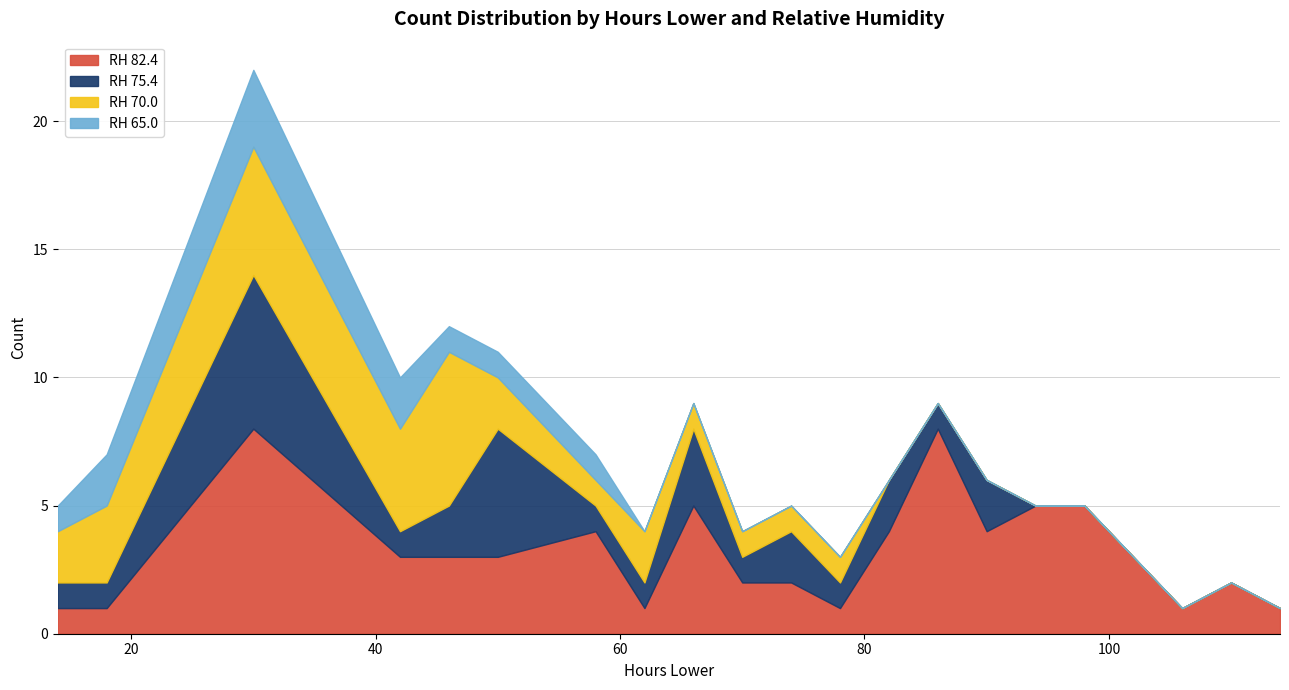

The RH 75.4 series shows 2 at 90. True or false?

True